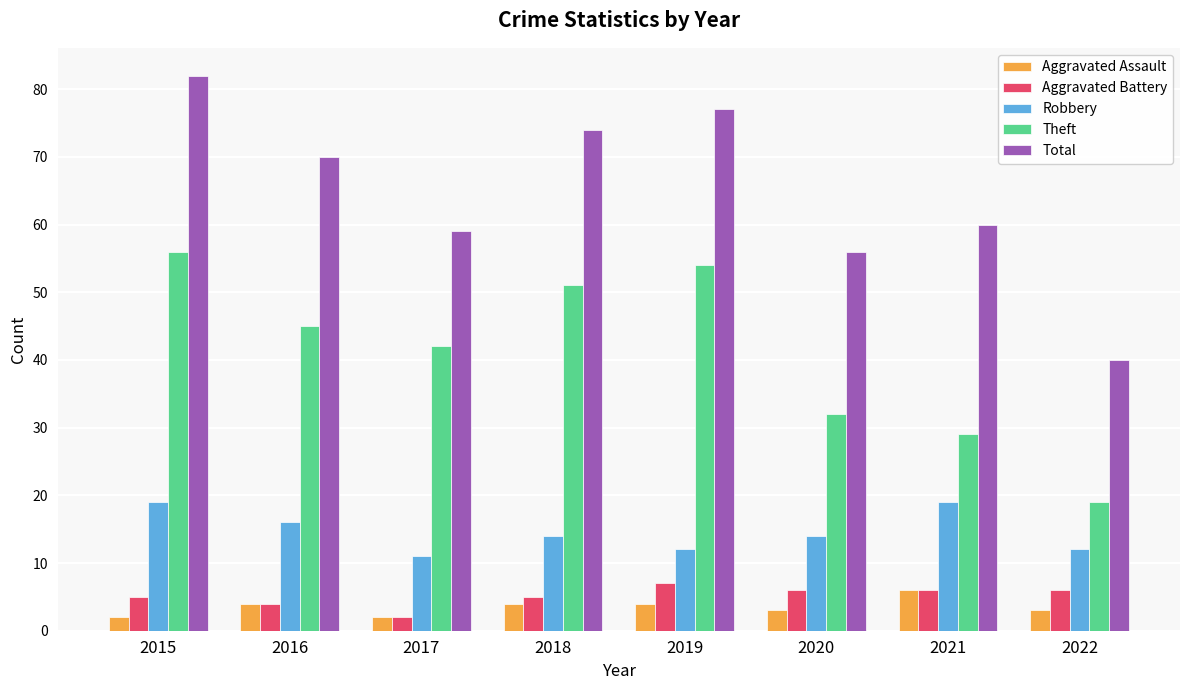

Reading left to right, list all the values displayed in this chart.

Aggravated Assault: 2015=2	2016=4	2017=2	2018=4	2019=4	2020=3	2021=6	2022=3
Aggravated Battery: 2015=5	2016=4	2017=2	2018=5	2019=7	2020=6	2021=6	2022=6
Robbery: 2015=19	2016=16	2017=11	2018=14	2019=12	2020=14	2021=19	2022=12
Theft: 2015=56	2016=45	2017=42	2018=51	2019=54	2020=32	2021=29	2022=19
Total: 2015=82	2016=70	2017=59	2018=74	2019=77	2020=56	2021=60	2022=40